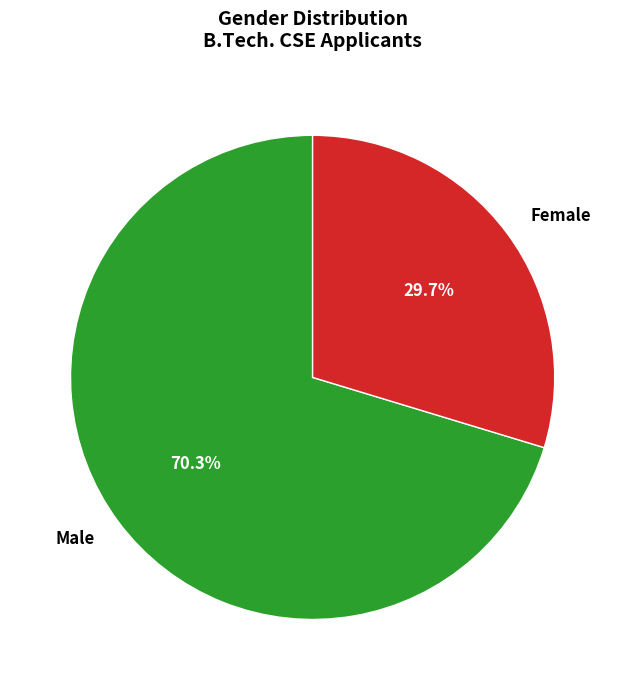

Is Female the majority of the pie?

No